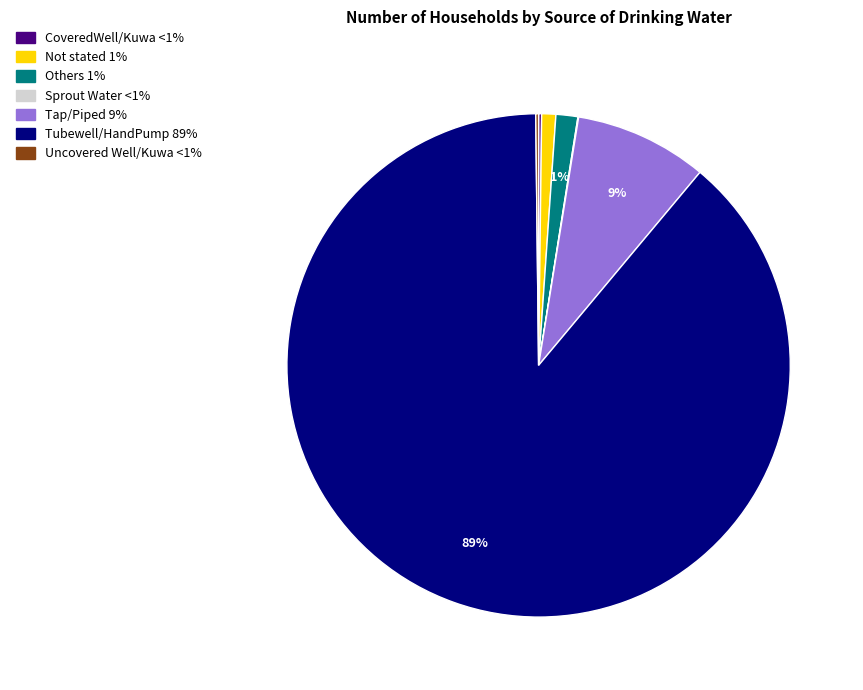

What is the largest slice in the pie chart?

Tubewell/HandPump